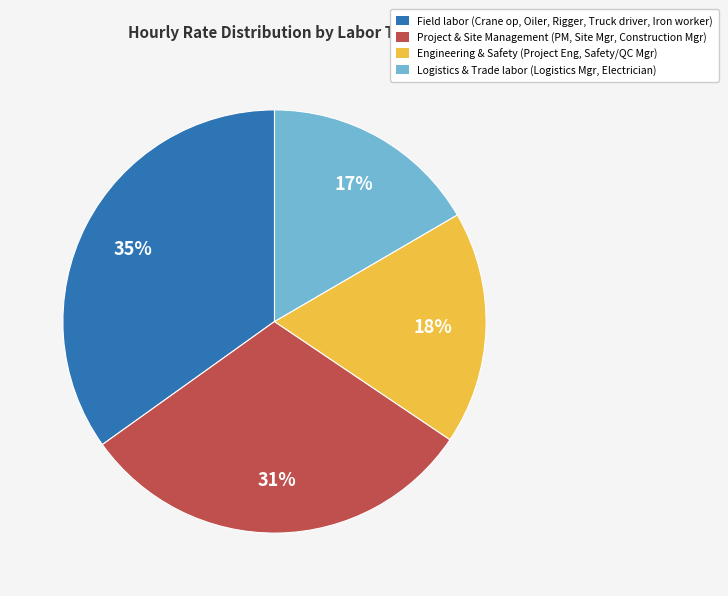

Does any single category account for the majority?

No